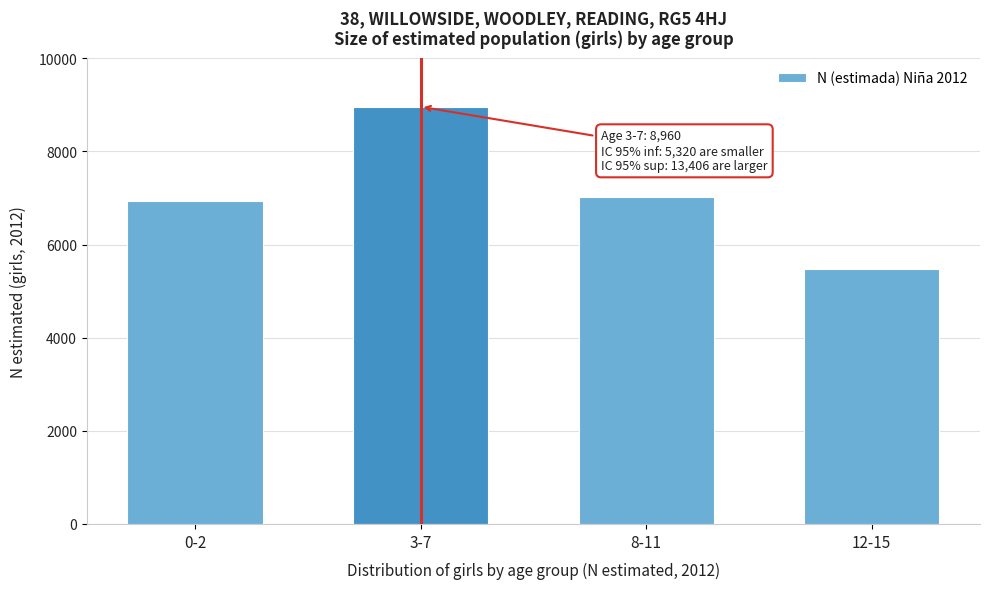

Reading left to right, what are all the values shown in this chart?

0-2=6942	3-7=8960	8-11=7013	12-15=5482